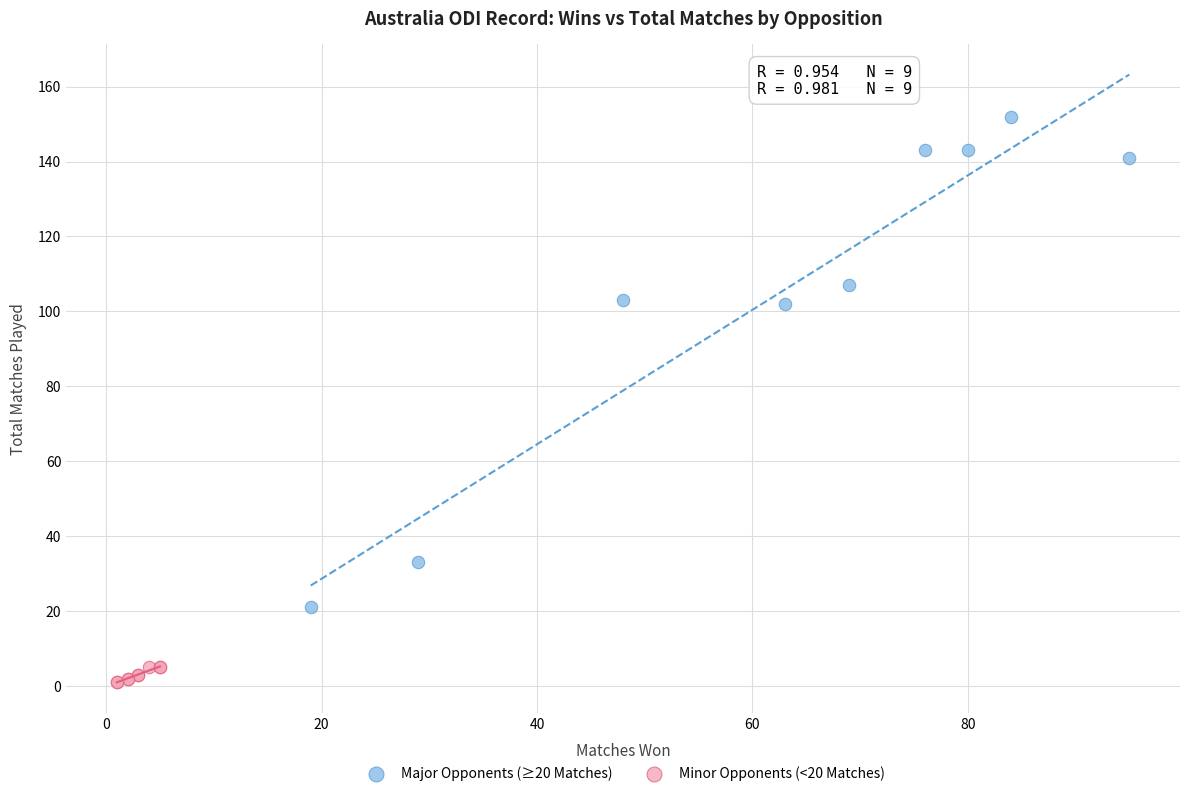

Which series reaches the minimum Y coordinate?

Minor Opponents (<20 Matches)